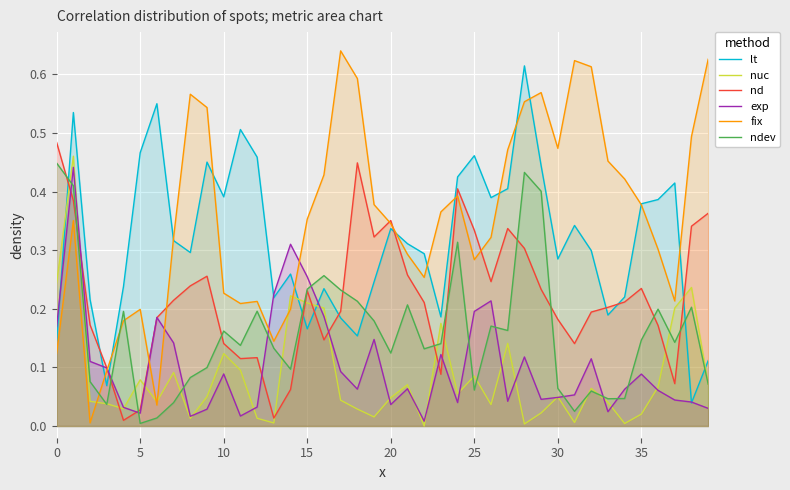

What is the label of the 33rd point from the left?

32